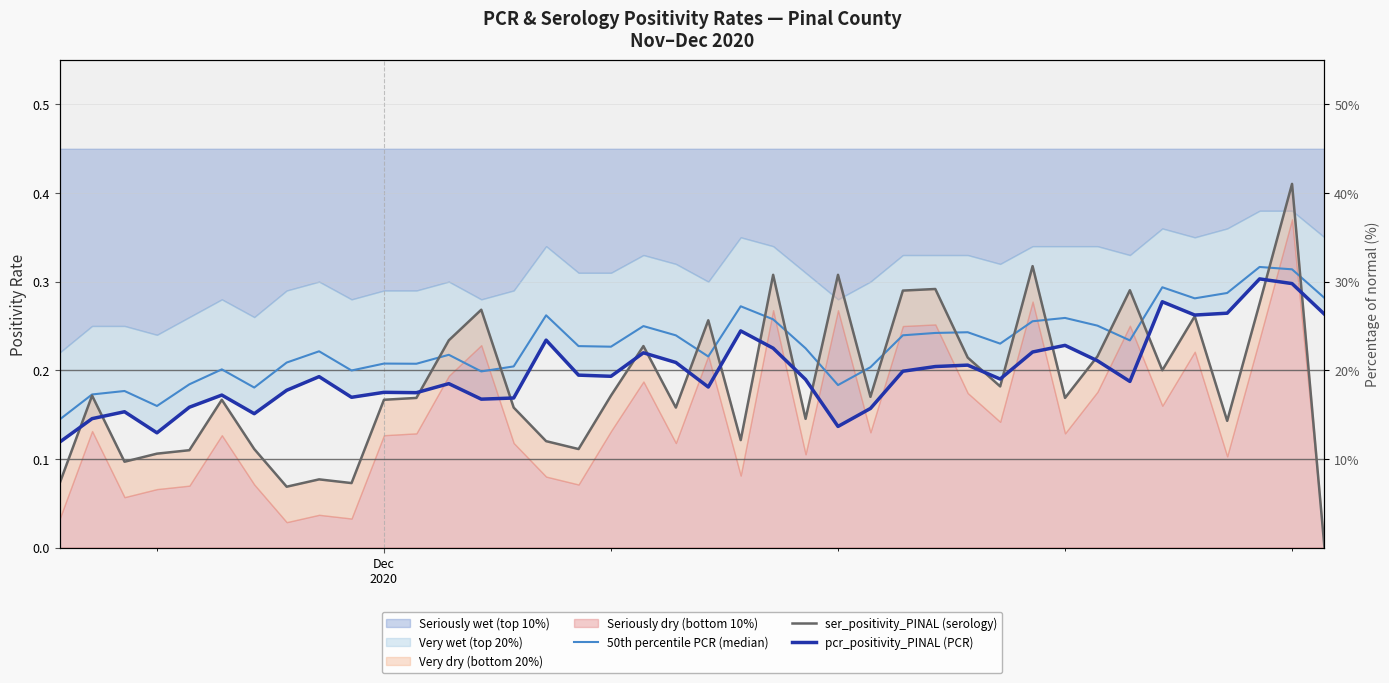

Reading left to right, list all the values displayed in this chart.

50th percentile PCR (median): 0.1	0.2	0.2	0.2	0.2	0.2	0.2	0.2	0.2	0.2	0.2	0.2	0.2	0.2	0.2	0.3	0.2	0.2	0.2	0.2	0.2	0.3	0.3	0.2	0.2	0.2	0.2	0.2	0.2	0.2	0.3	0.3	0.3	0.2	0.3	0.3	0.3	0.3	0.3	0.3
ser_positivity_PINAL (serology): 0.1	0.2	0.1	0.1	0.1	0.2	0.1	0.1	0.1	0.1	0.2	0.2	0.2	0.3	0.2	0.1	0.1	0.2	0.2	0.2	0.3	0.1	0.3	0.1	0.3	0.2	0.3	0.3	0.2	0.2	0.3	0.2	0.2	0.3	0.2	0.3	0.1	0.3	0.4	0.0
pcr_positivity_PINAL (PCR): 0.1	0.1	0.2	0.1	0.2	0.2	0.2	0.2	0.2	0.2	0.2	0.2	0.2	0.2	0.2	0.2	0.2	0.2	0.2	0.2	0.2	0.2	0.2	0.2	0.1	0.2	0.2	0.2	0.2	0.2	0.2	0.2	0.2	0.2	0.3	0.3	0.3	0.3	0.3	0.3